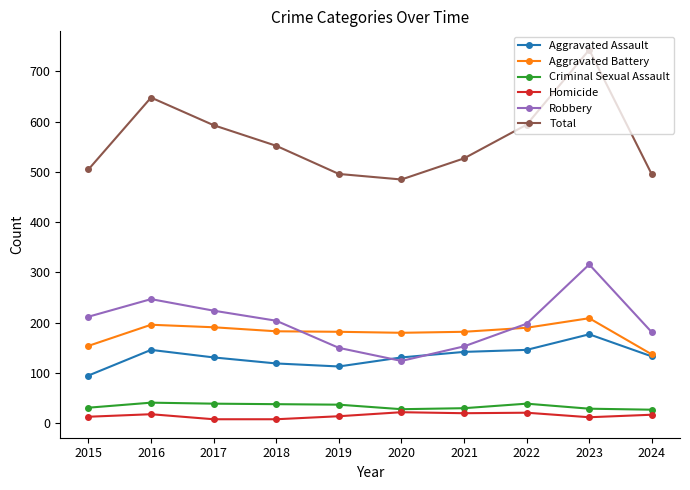

How many values in the Criminal Sexual Assault series are below 37?

5